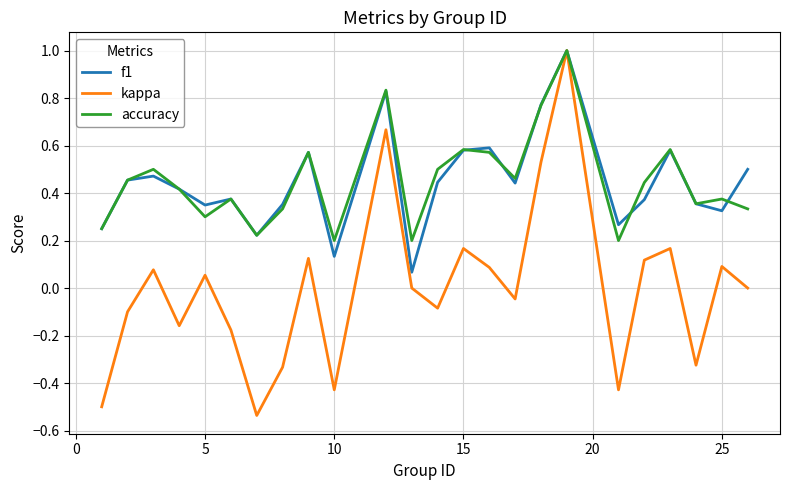

What are all the series names shown in the legend?

f1, kappa, accuracy